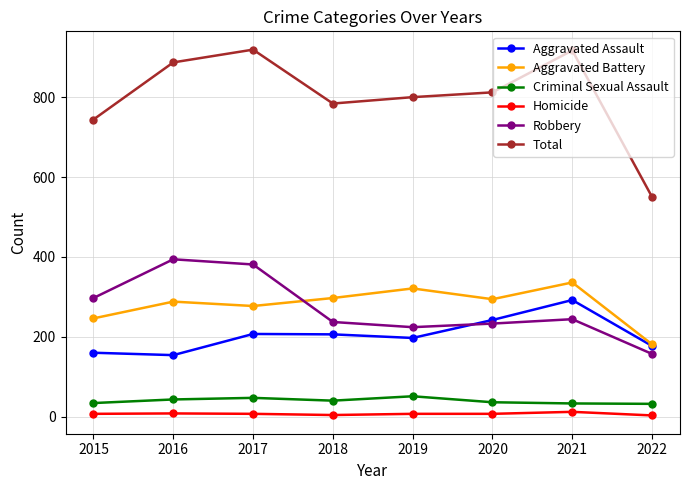

What is the maximum value shown in the chart?

919